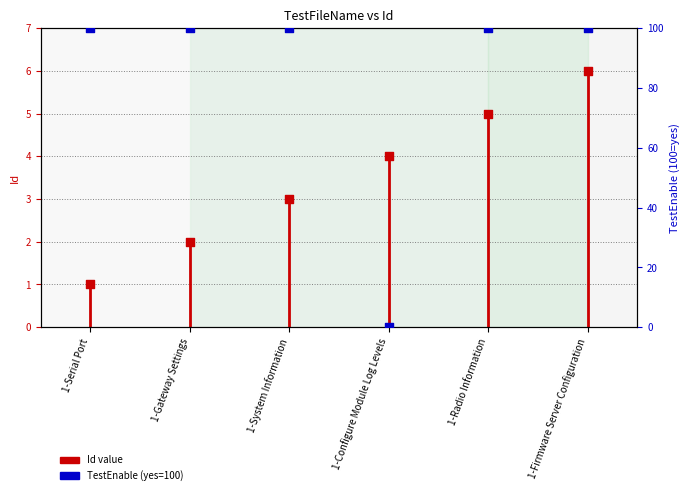

What is the ratio of the value at 1-Radio Information to the value at 1-Serial Port?

5.0